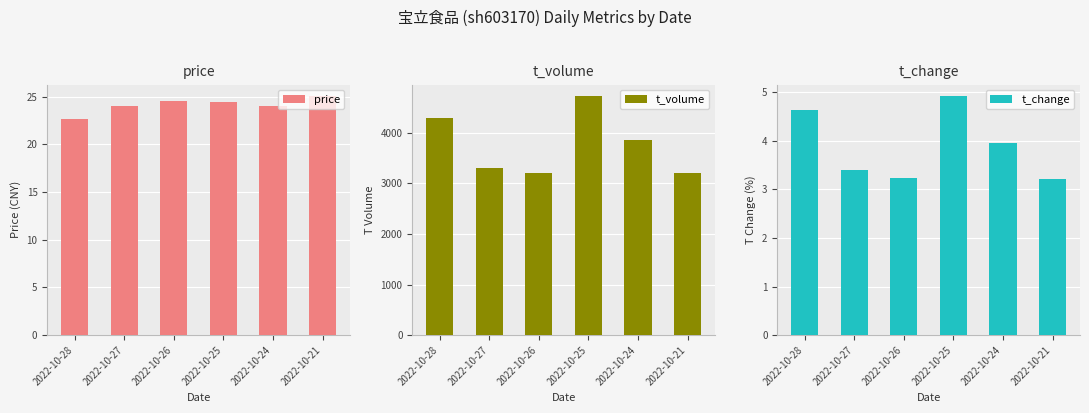

Is it true that price equals 34.6 at 2022-10-26?

False